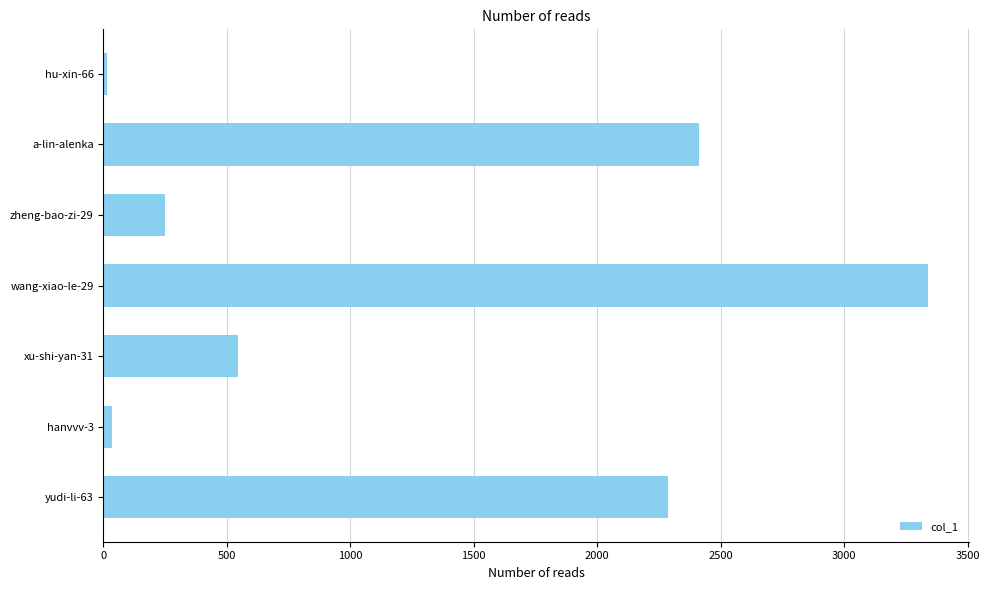

What is the smallest value displayed?

15